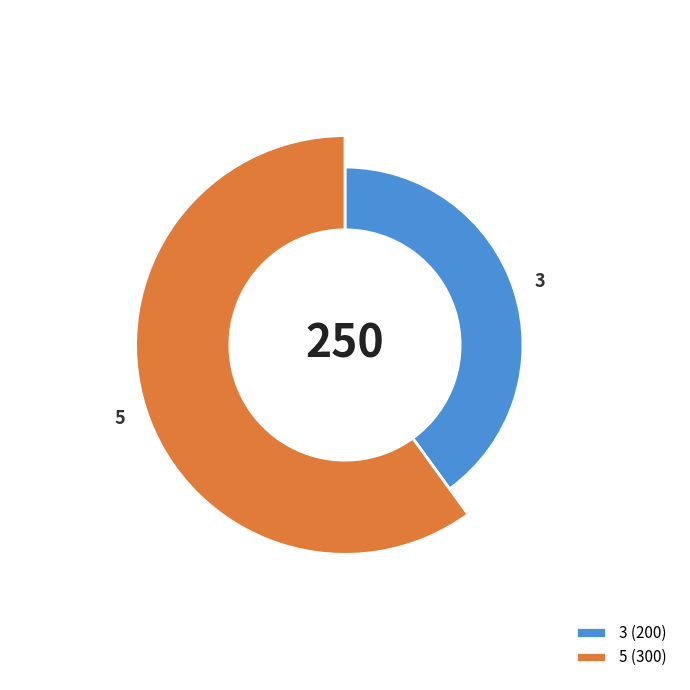

Approximately how many times larger is the value at 5 compared to 3?

1.5